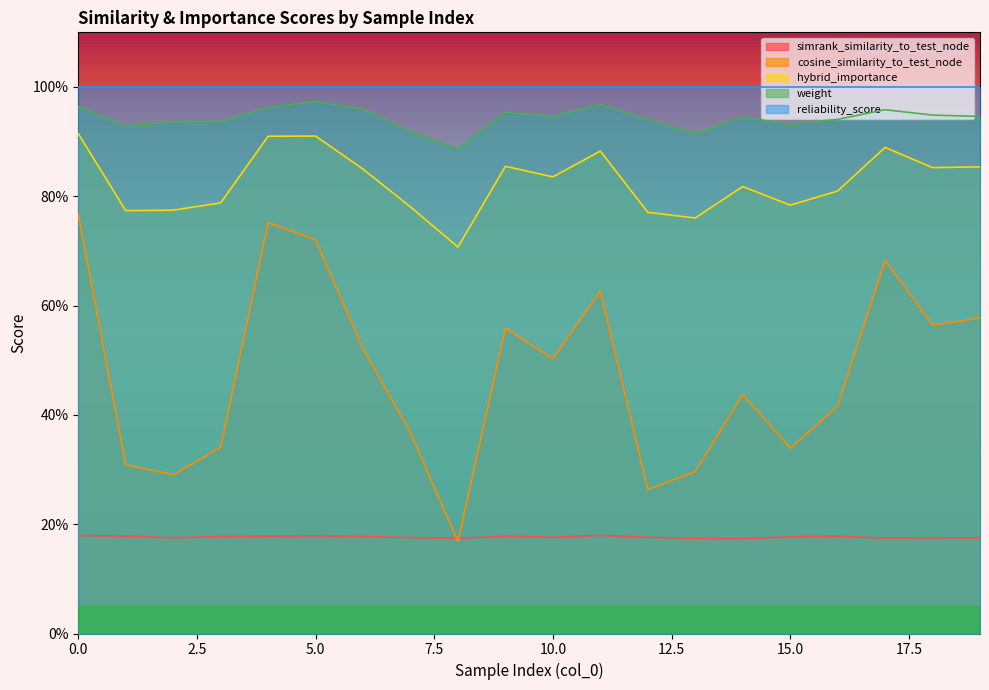

What is the maximum value shown in the chart?

1.0